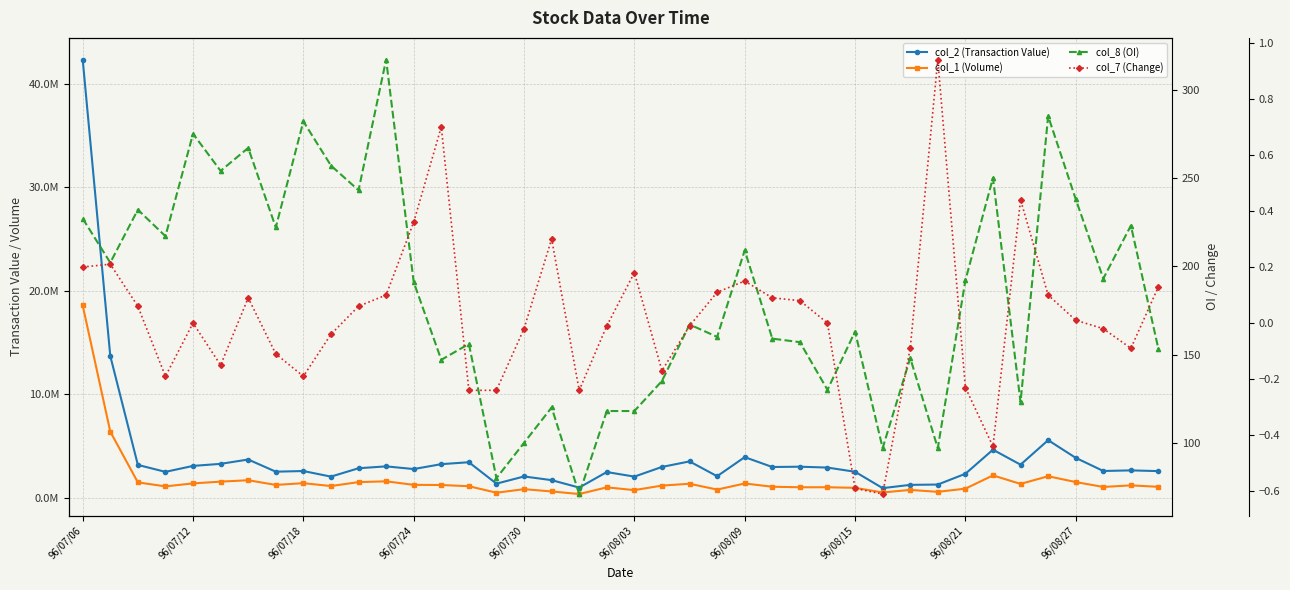

What is the sum of all col_8 (OI) values?

7375.0